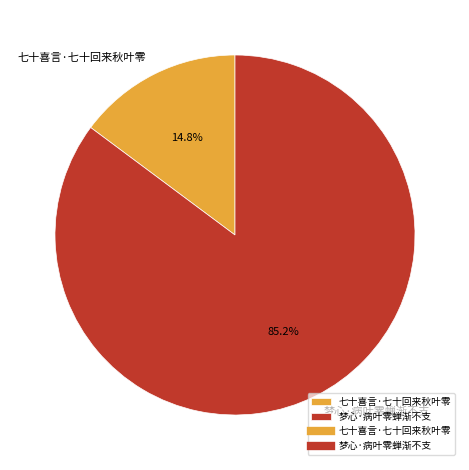

Rank the categories by value from highest to lowest.

梦心·病叶零蝉渐不支, 七十喜言·七十回来秋叶零